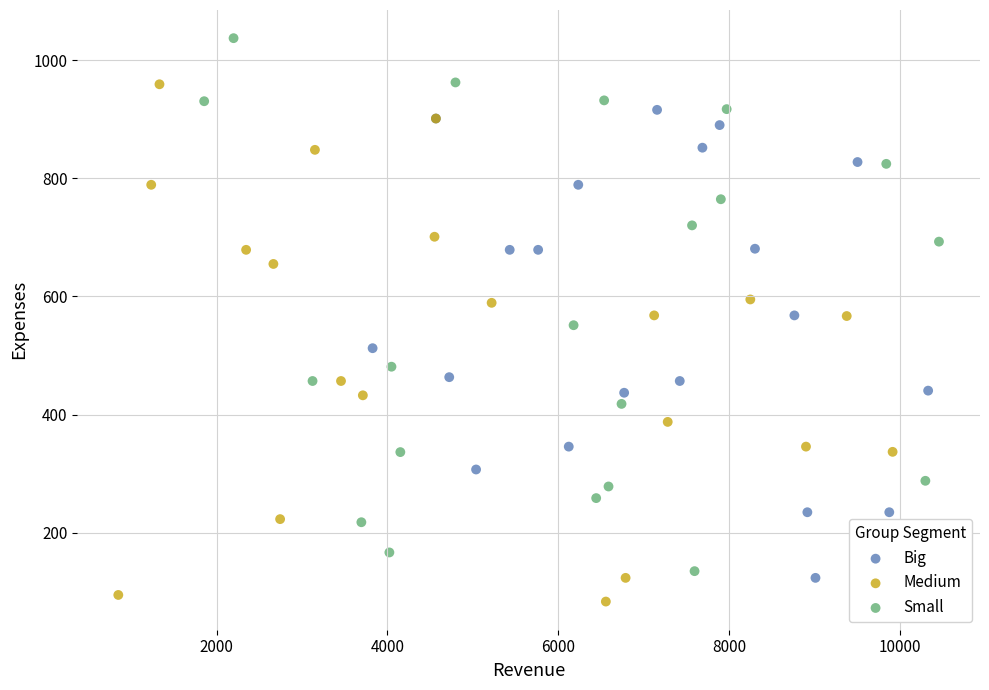

Which series reaches the maximum Y coordinate?

Small